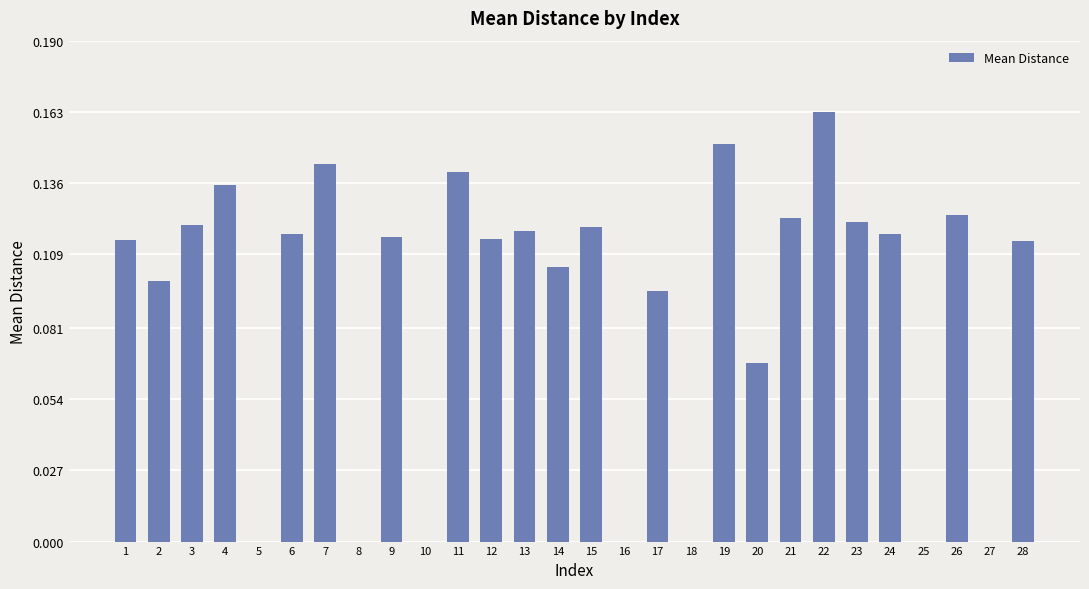

Which category has the highest value across all series?

22